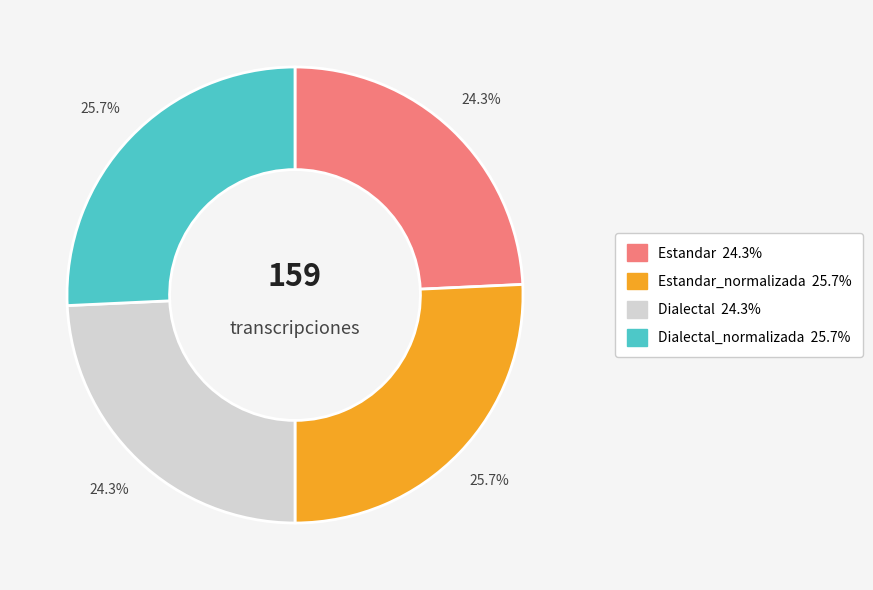

How many segments does this pie chart have?

4